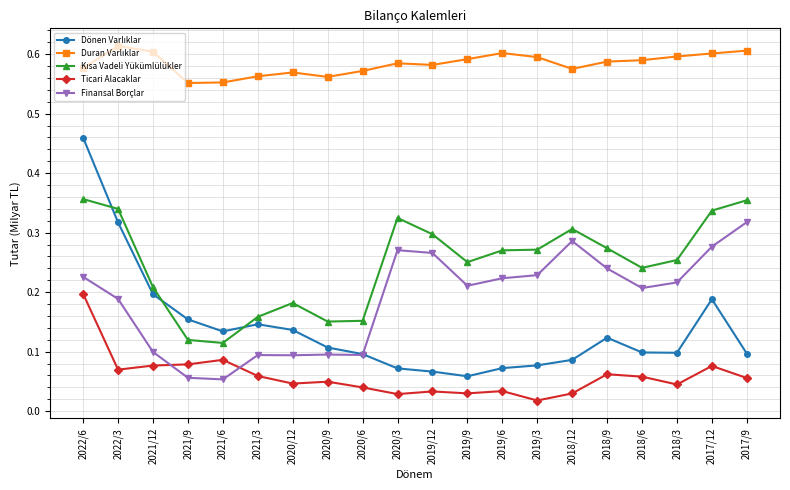

Between 2019/9 and 2018/12, which series saw the biggest shift?

Finansal Borçlar